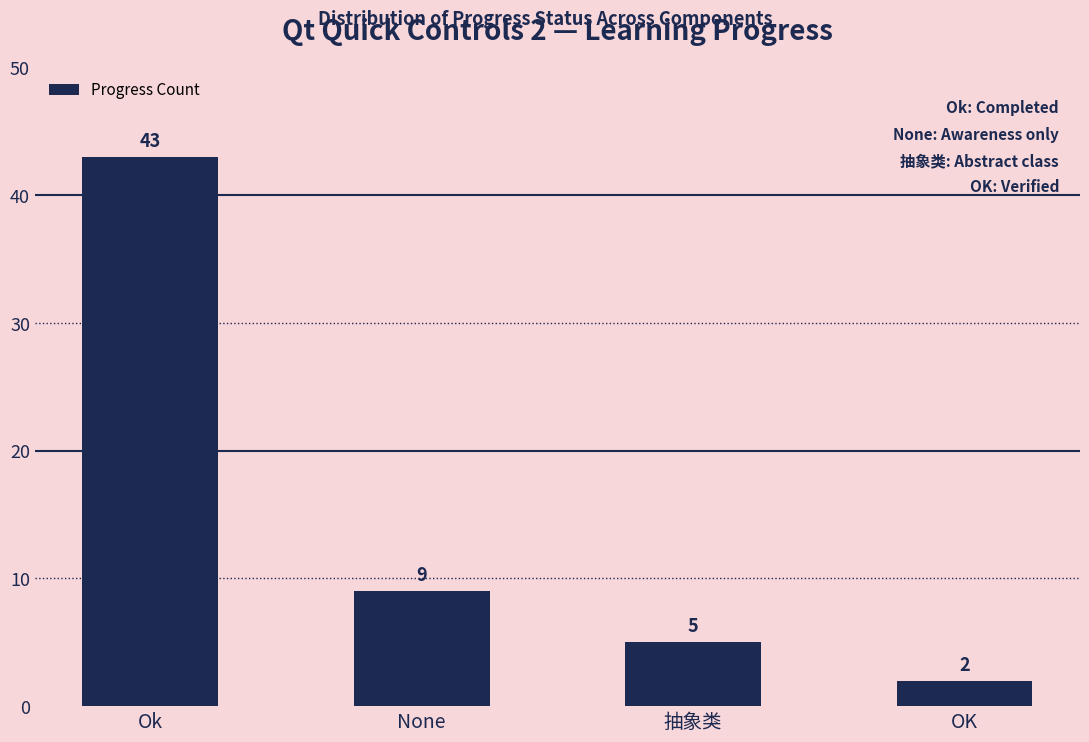

Which label corresponds to the largest value in the chart?

Ok